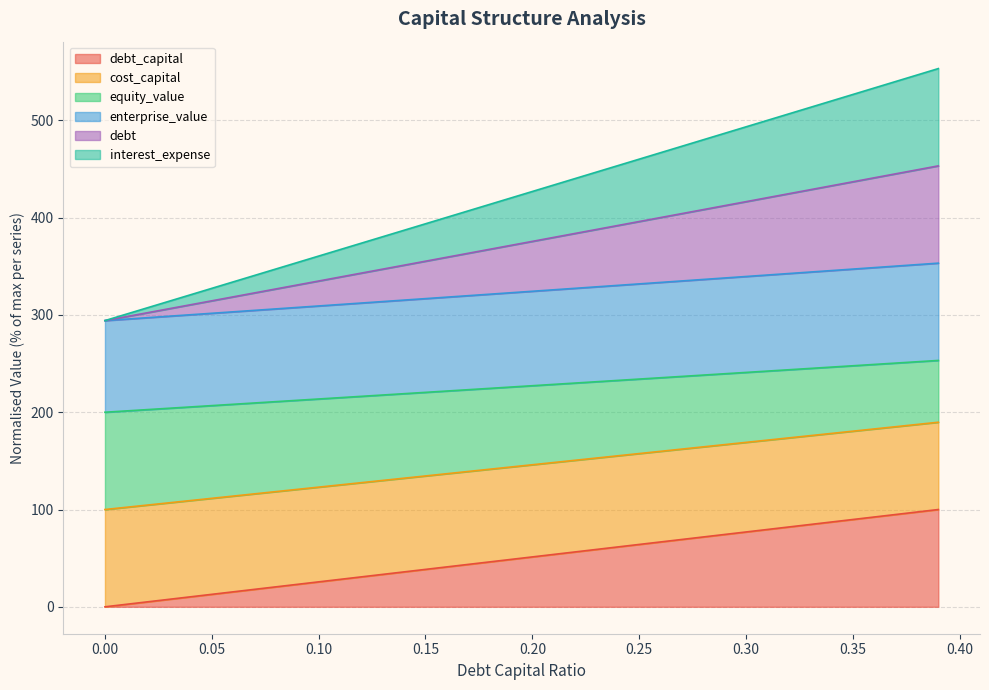

List the series in order of their peak value, highest first.

equity_value, debt, enterprise_value, interest_expense, cost_capital, debt_capital